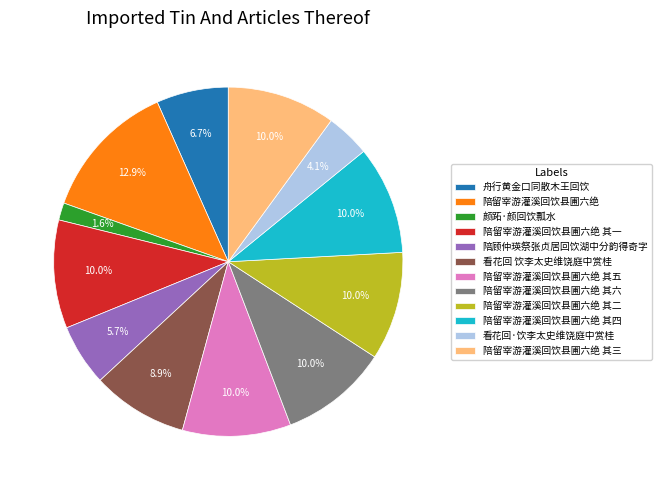

The 陪留宰游灌溪回饮县圃六绝 其五 slice represents 10% of the pie. True or false?

True